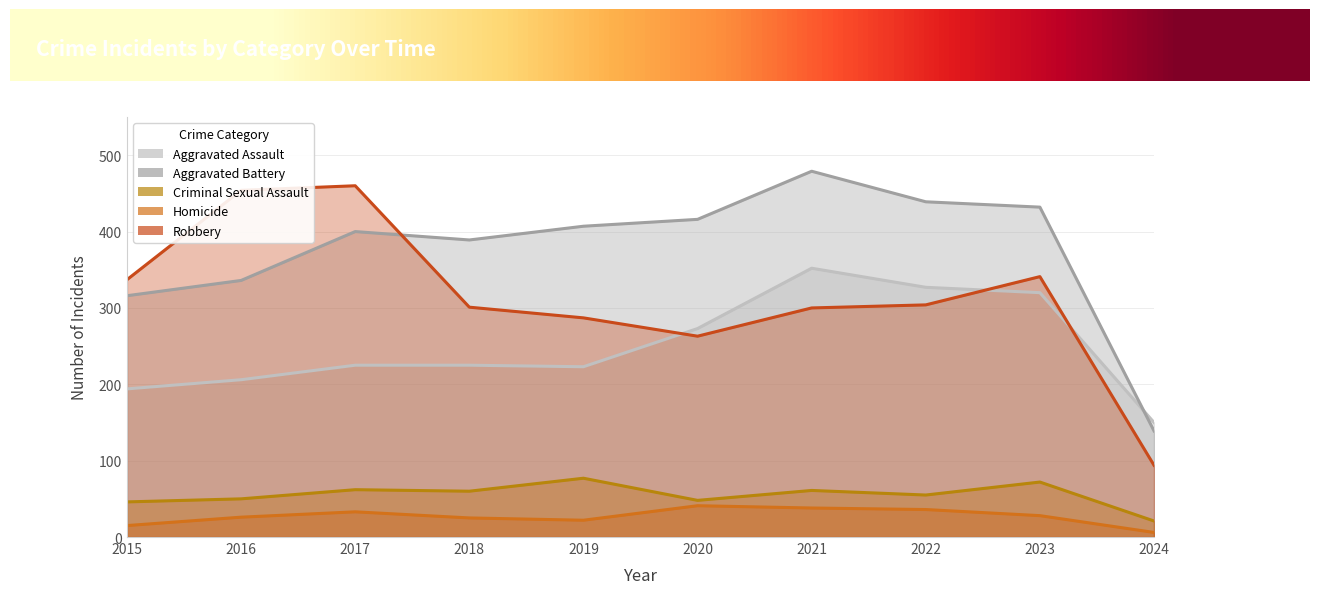

Which has a higher value, 2019 or 2021?

2021